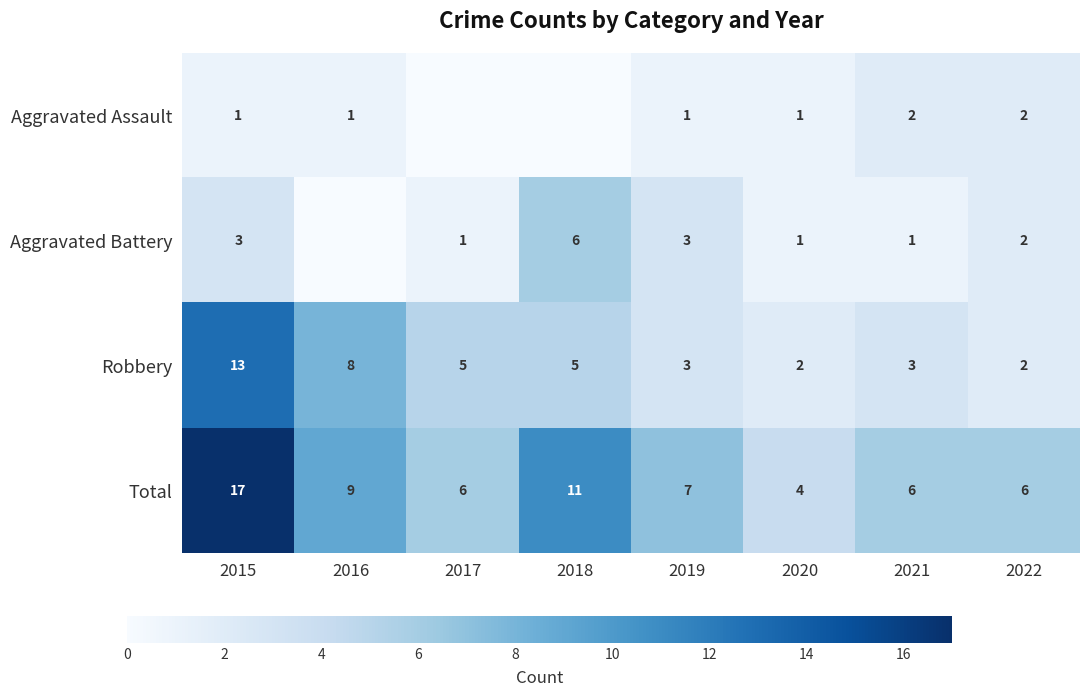

At which category is the sum across all series the highest?

2015